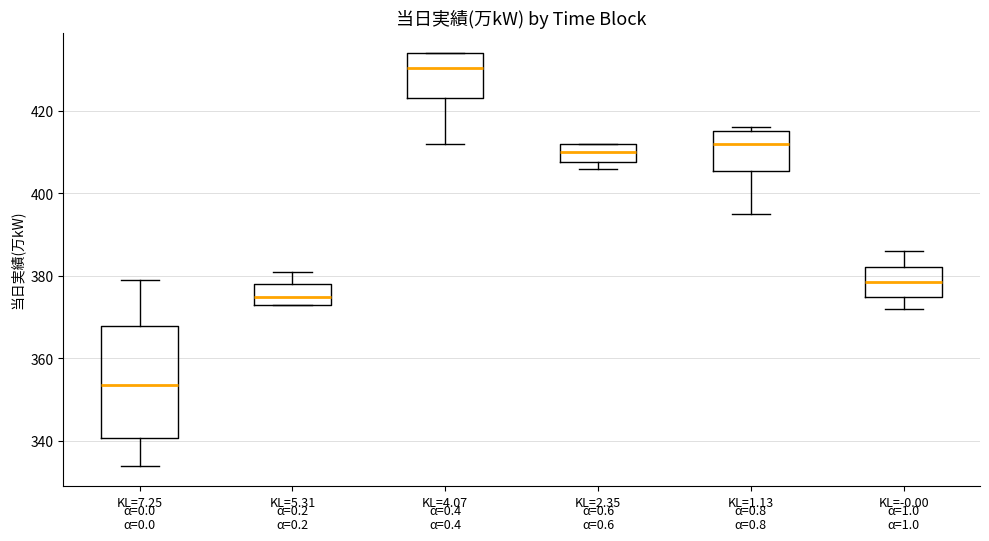

Where does the upper whisker of the box for KL=7.25 end on the y-axis? The values are not printed on the chart, so give them approximately, as read against the axis.

380